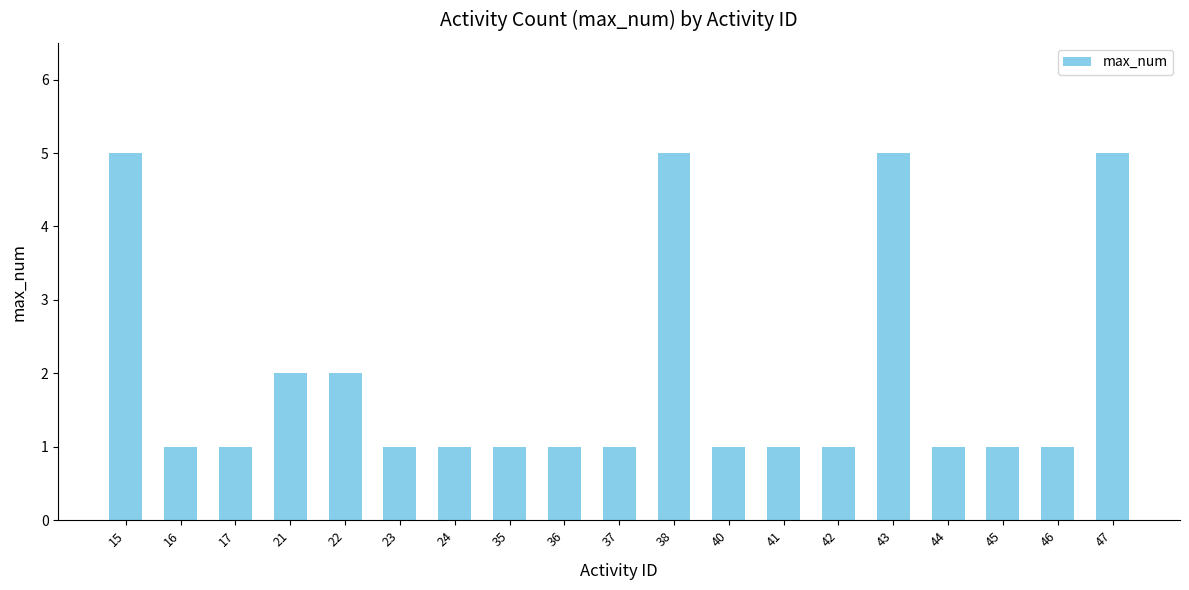

What is the maximum value shown in the chart?

5